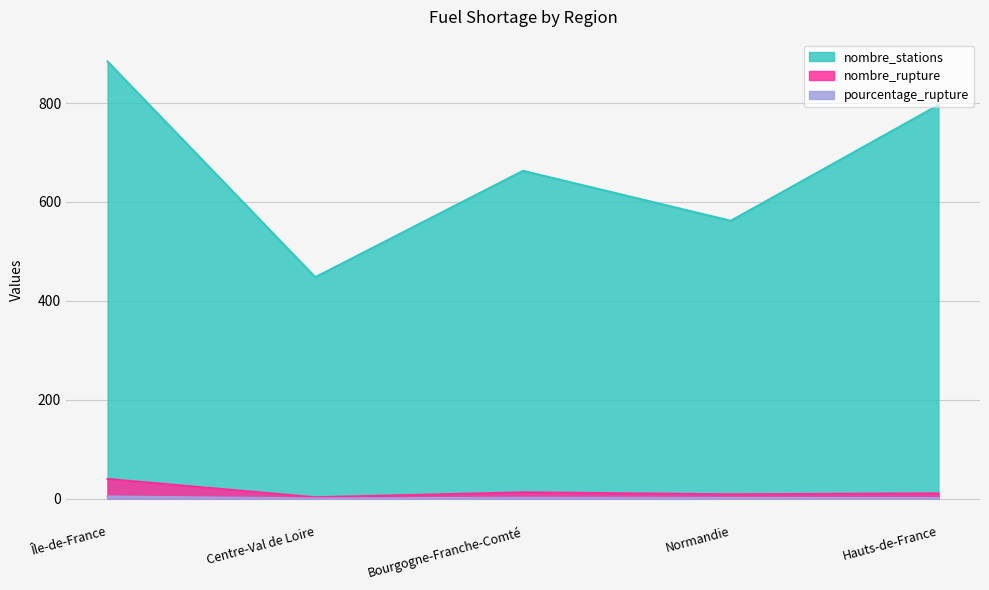

Between Normandie and Hauts-de-France, which series saw the biggest shift?

nombre_stations